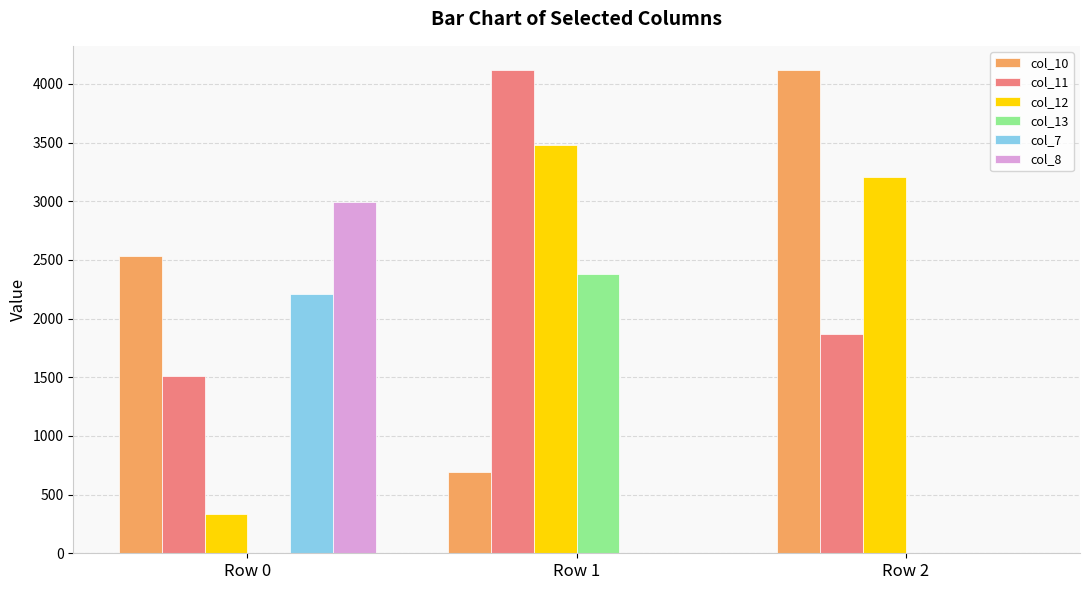

True or false: col_11 has a value of 1866.6 at Row 2.

True